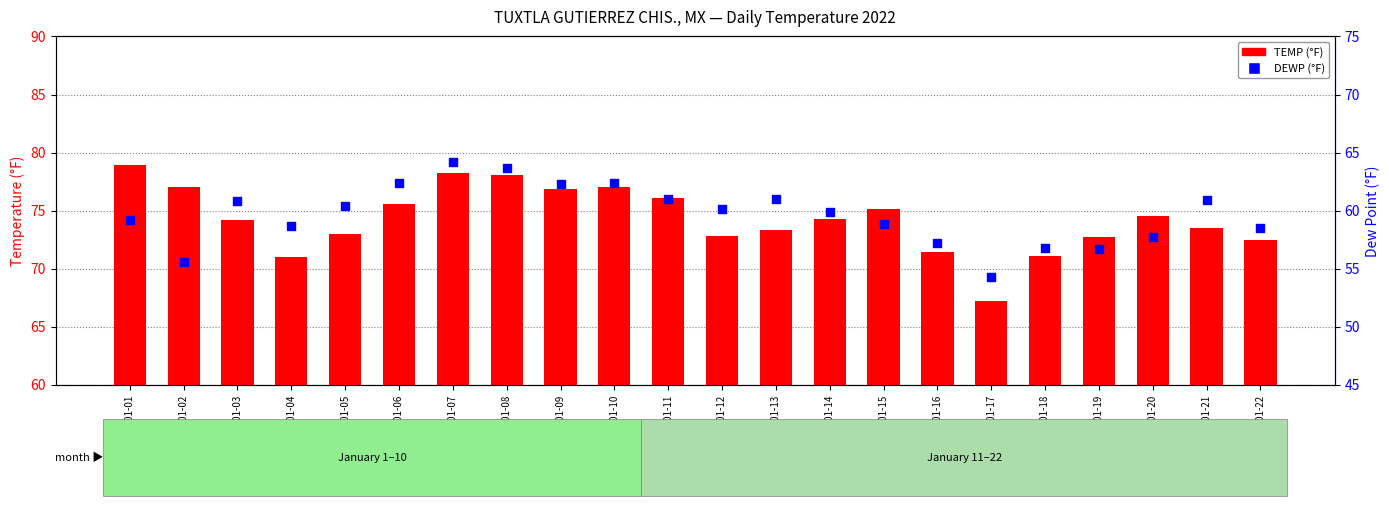

Which series contains the highest Y value?

TEMP (°F)